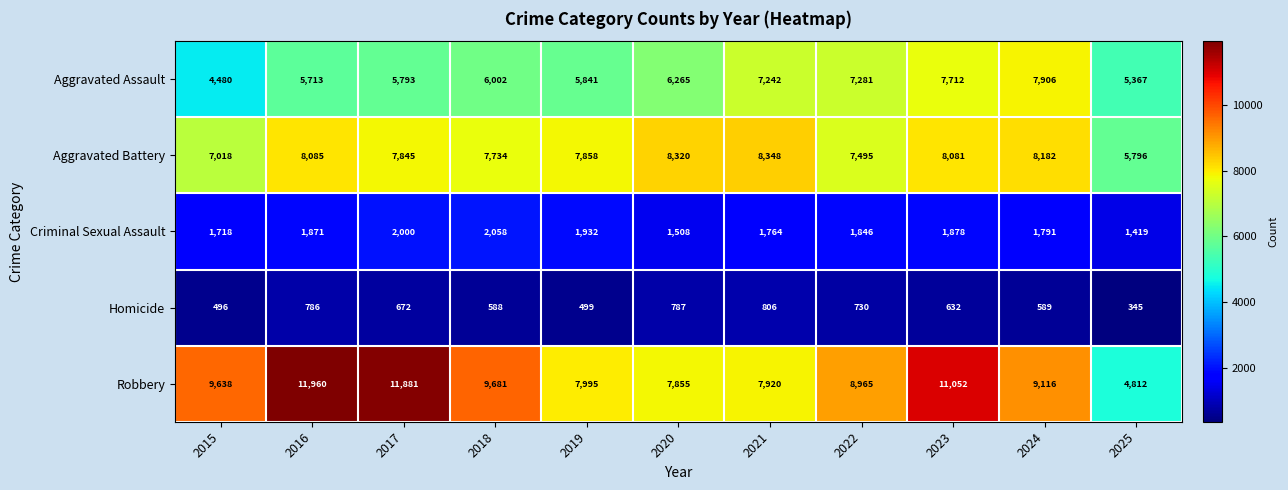

What is the difference between the Criminal Sexual Assault values at 2017 and 2020?

492